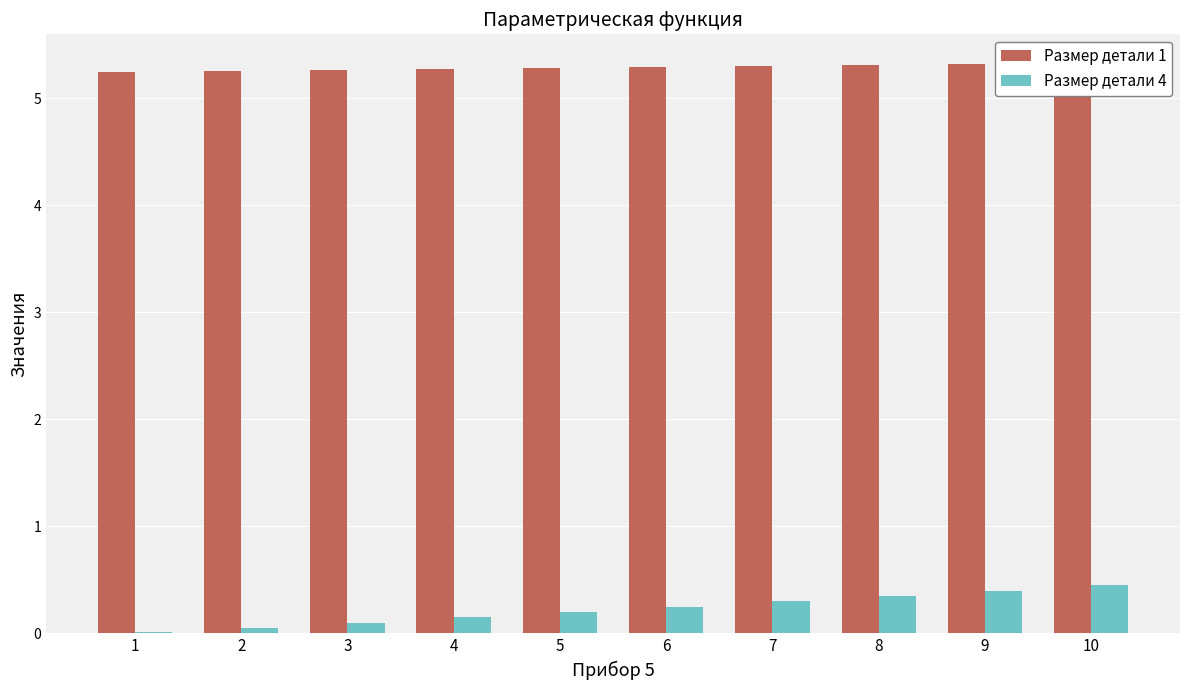

At how many categories does at least one series exceed 3?

10